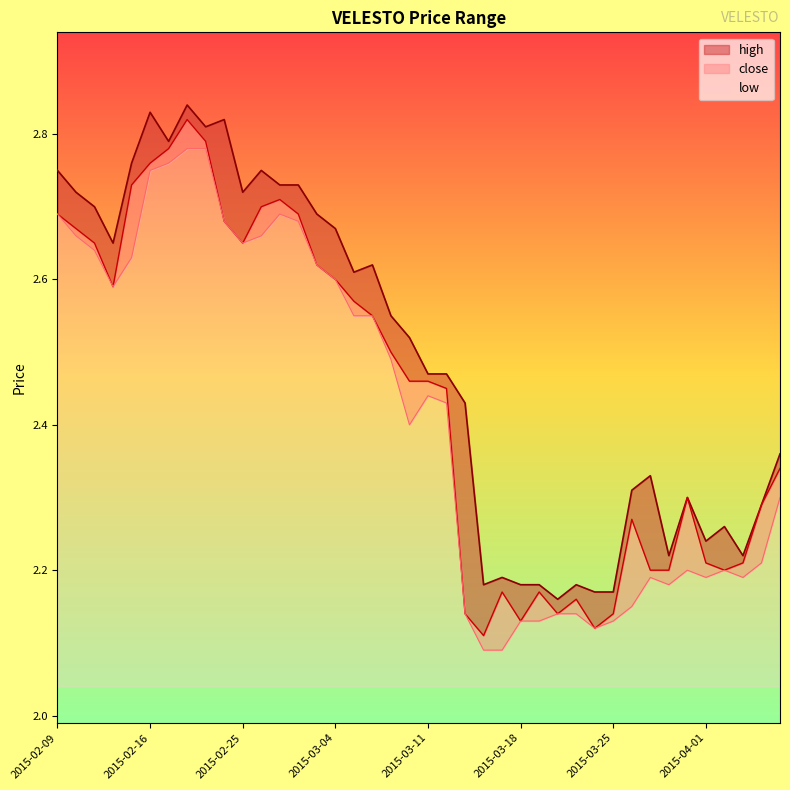

What is the approximate value of high at 2015-03-31?

2.3